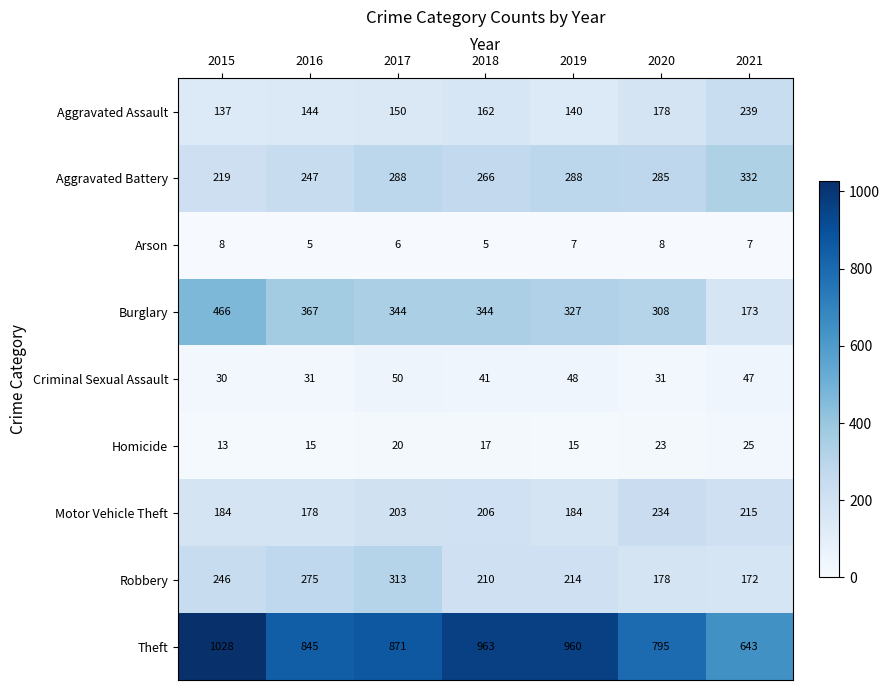

What is the difference between the maximum and minimum values in the Aggravated Assault series?

102